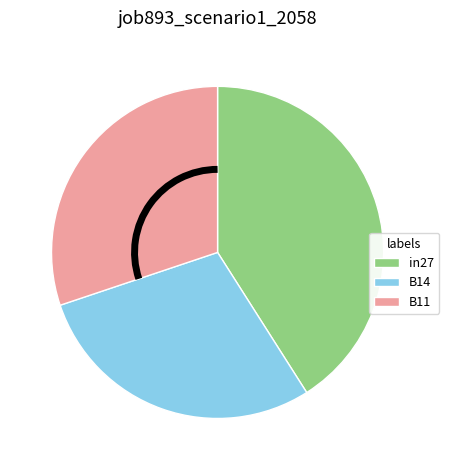

What is the largest slice in the pie chart?

in27